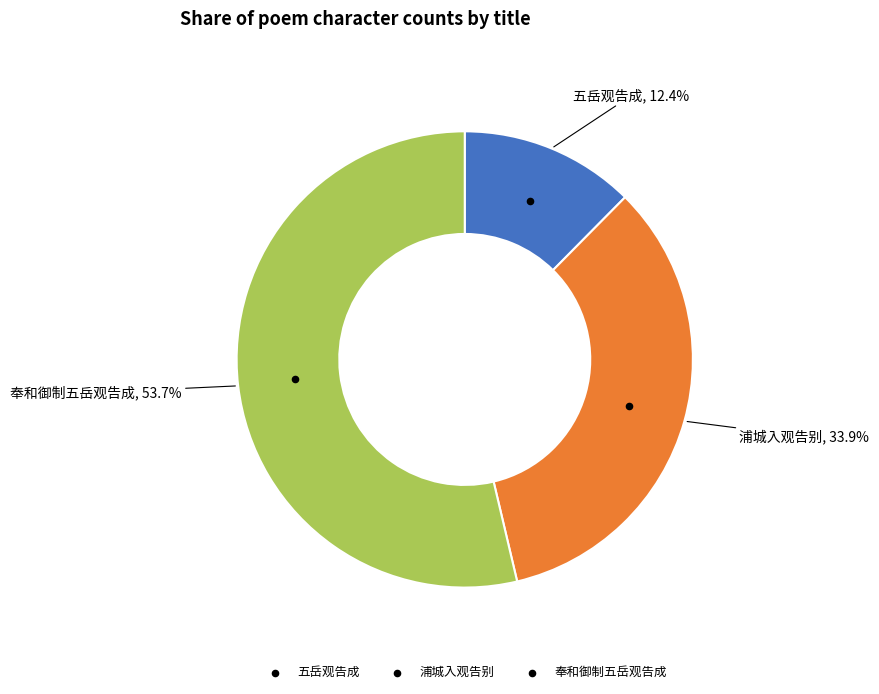

Which category has the biggest portion of the pie?

奉和御制五岳观告成